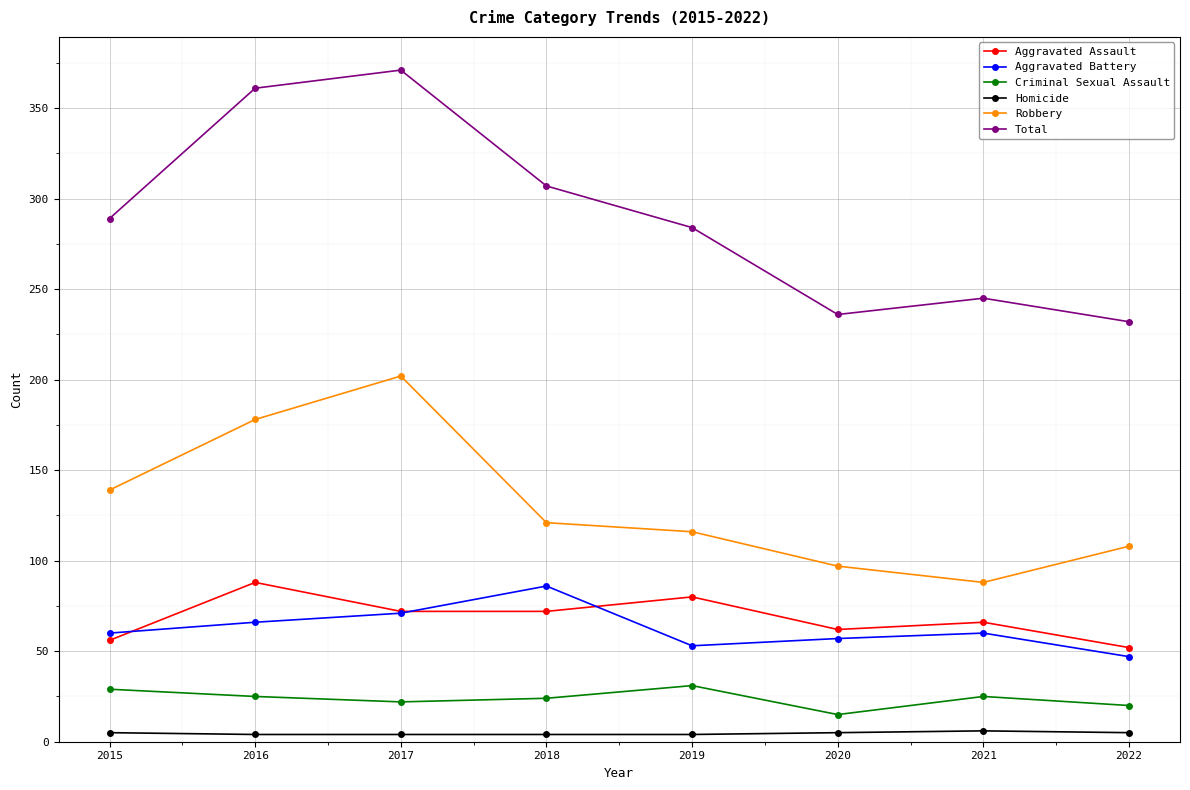

What are all the series names shown in the legend?

Aggravated Assault, Aggravated Battery, Criminal Sexual Assault, Homicide, Robbery, Total